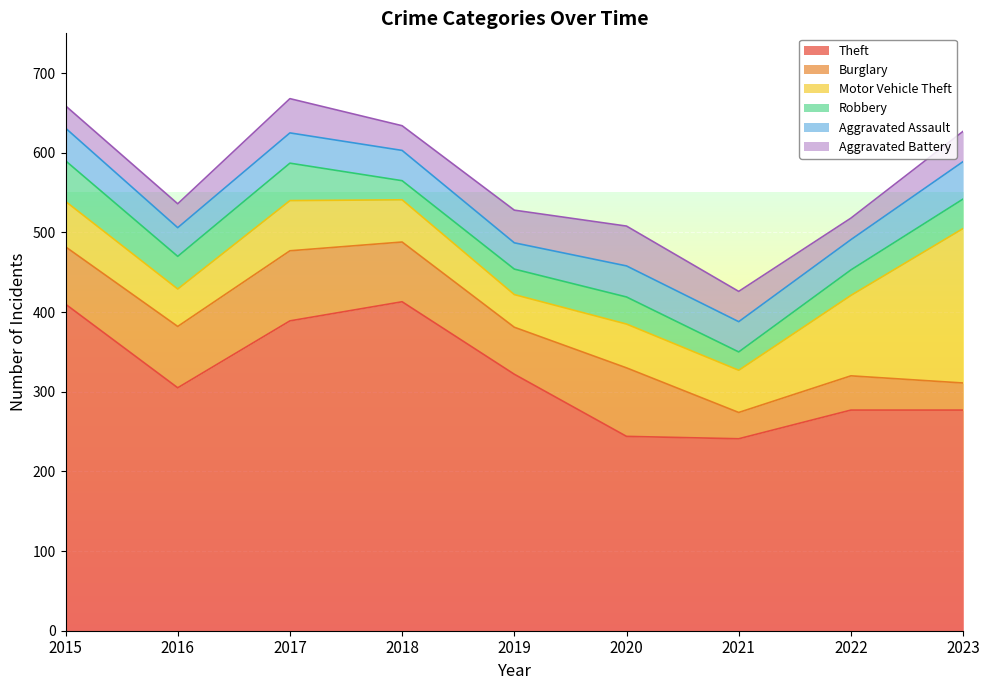

How many data points does each series have?

9